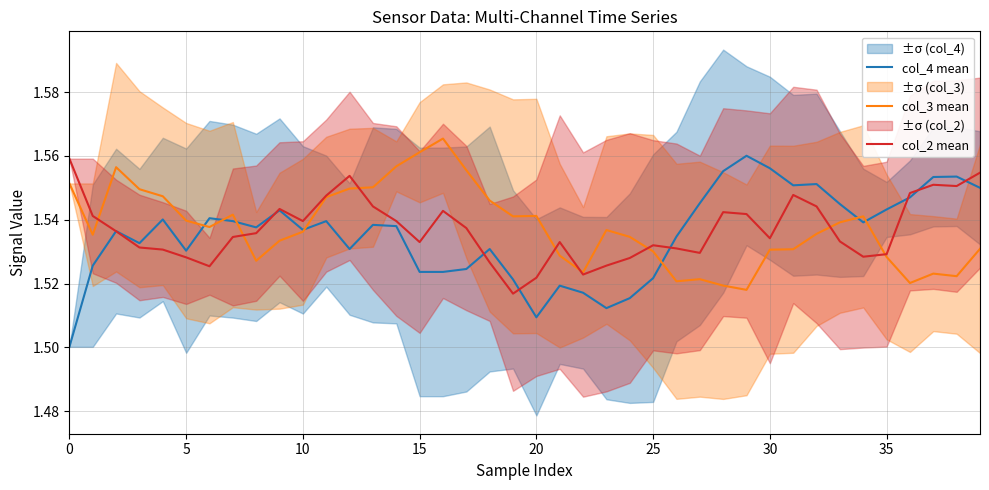

What is the value of the col_4 mean point at the 28th from the left?

1.5